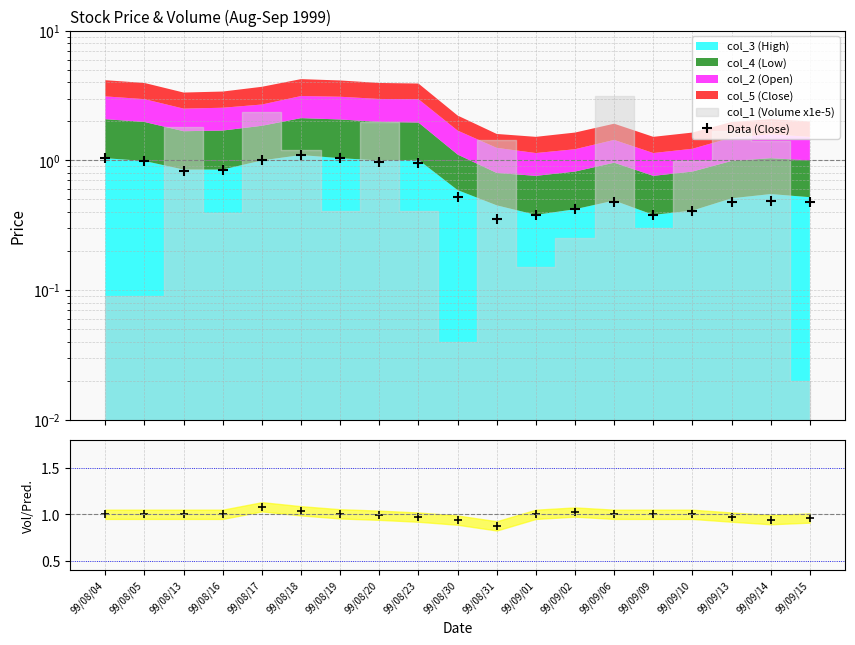

What position from the left is 99/09/13?

17